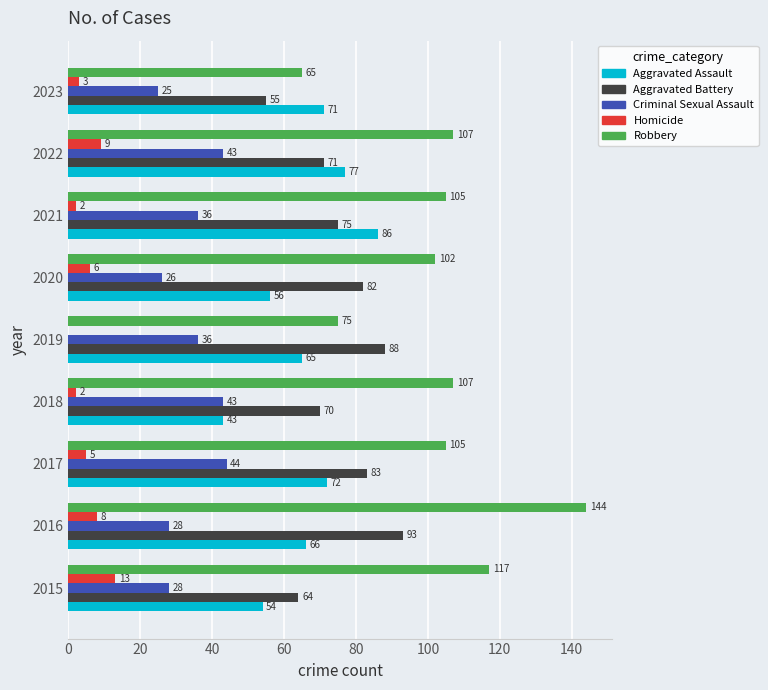

What is the sum of all Criminal Sexual Assault values?

309